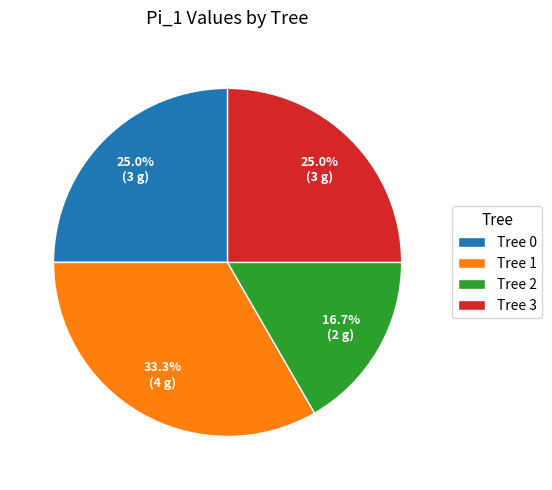

Between Tree 1 and Tree 2, which is larger?

Tree 1